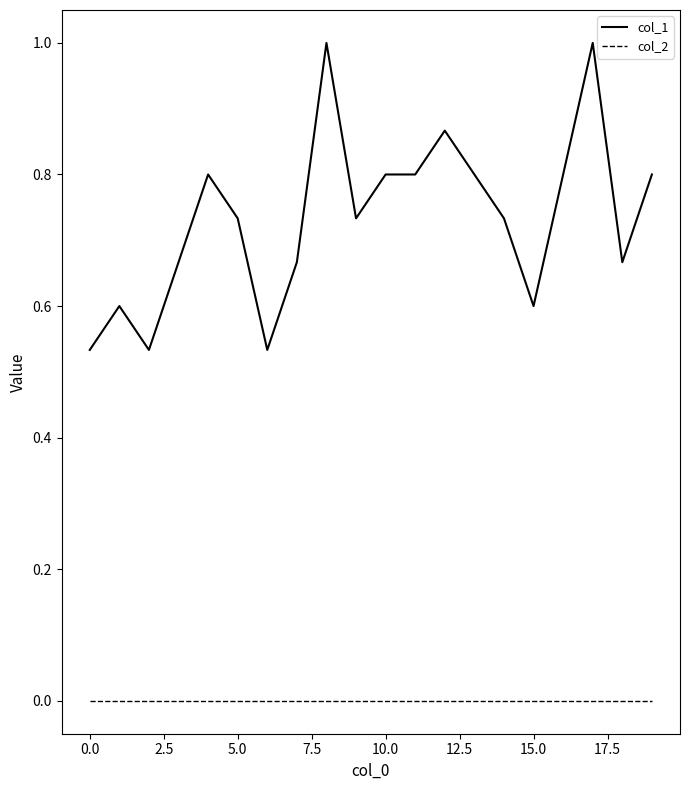

Which series has the largest range (max minus min)?

col_1